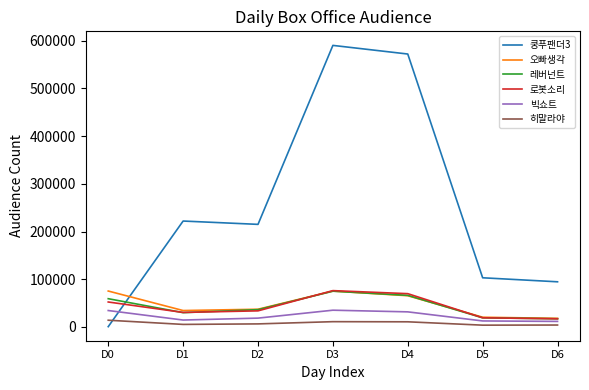

True or false: 히말라야 has a value of 4035 at D6.

True